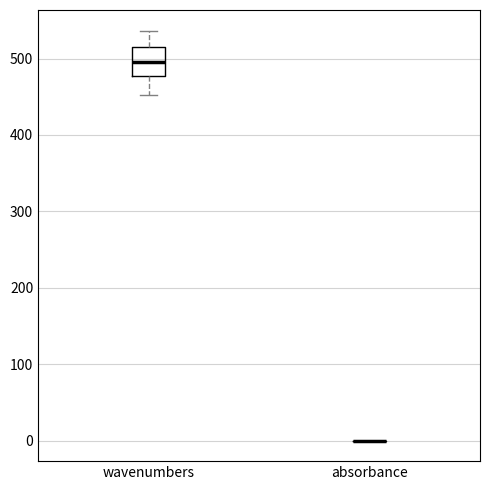

Where is the upper edge of the box for wavenumbers on the y-axis? The values are not printed on the chart, so give them approximately, as read against the axis.

520